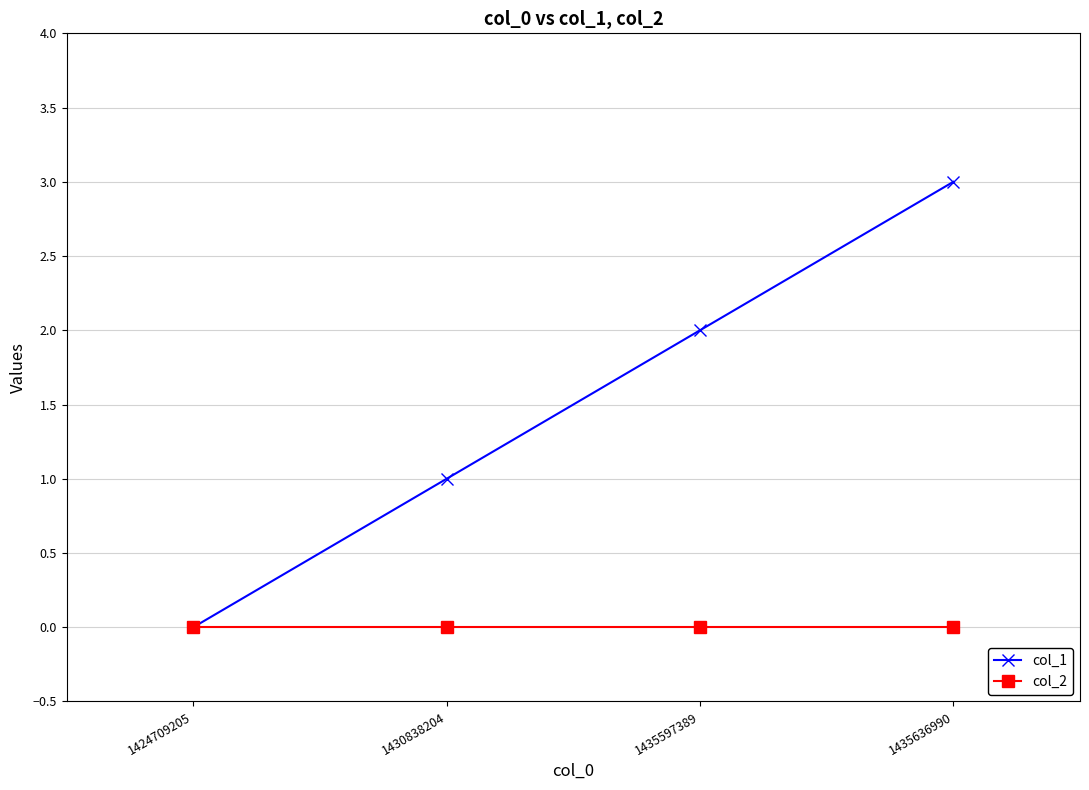

What is the spread (max minus min) of values at 1435636990?

3